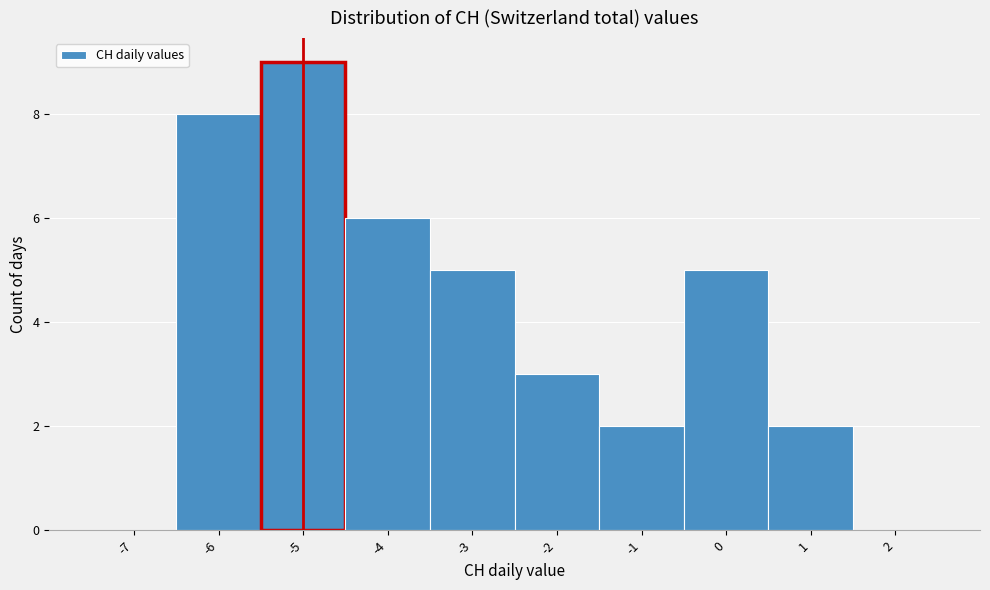

Reading left to right, transcribe this chart: for each bar, give the range it covers on the x-axis and its height. The values are not printed on the chart, so give them approximately, as read against the axis.

-7.5 to -6.5: 0
-6.5 to -5.5: 8
-5.5 to -4.5: 9
-4.5 to -3.5: 6
-3.5 to -2.5: 5
-2.5 to -1.5: 3
-1.5 to -0.5: 2
-0.5 to 0.5: 5
0.5 to 1.5: 2
1.5 to 2.5: 0